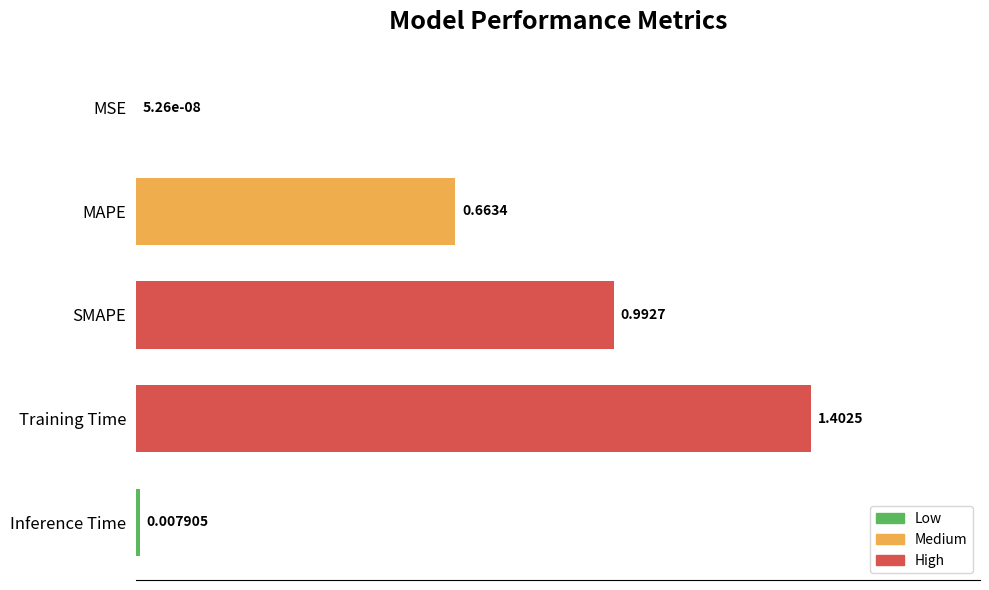

What is the greatest value displayed?

1.4